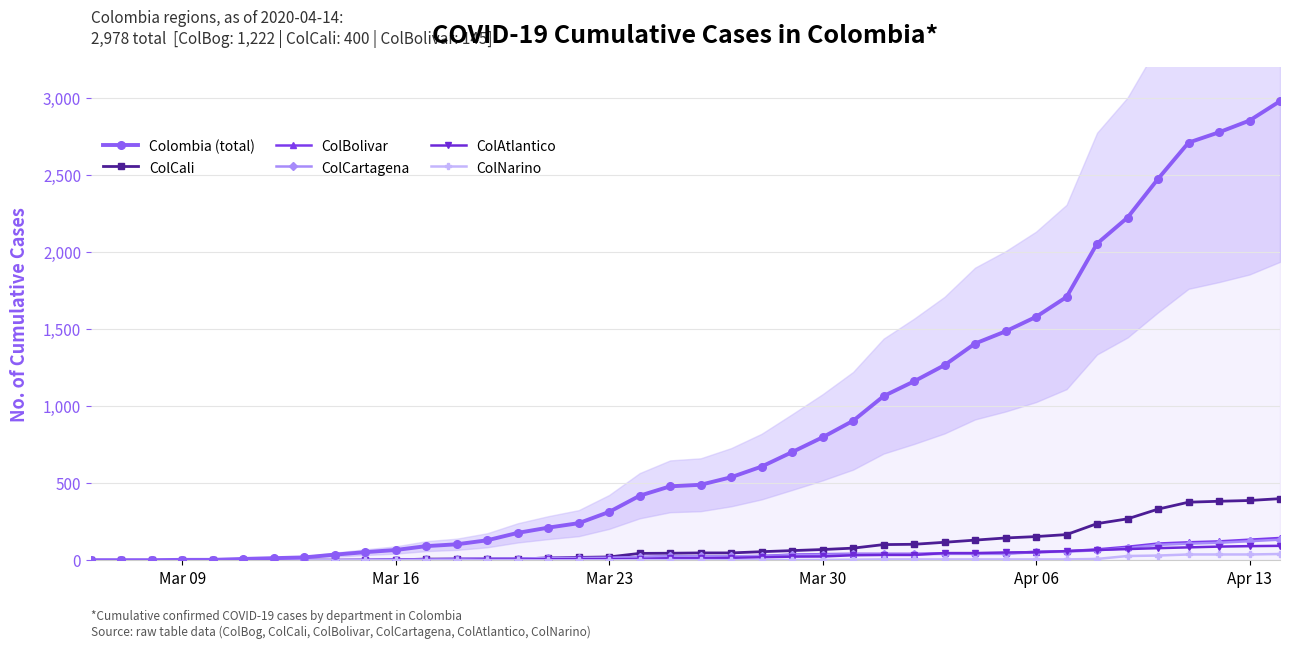

True or false: ColAtlantico and ColNarino cross at least once.

False